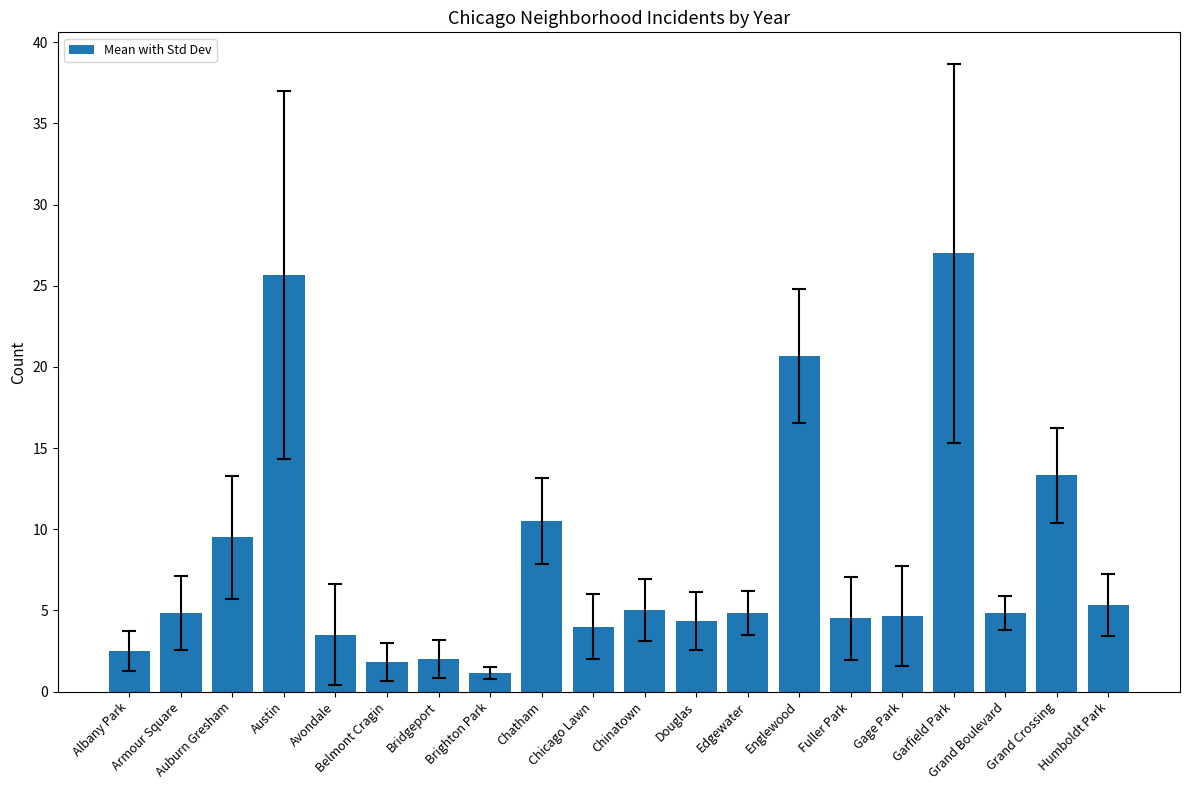

How many series are shown in this chart?

1